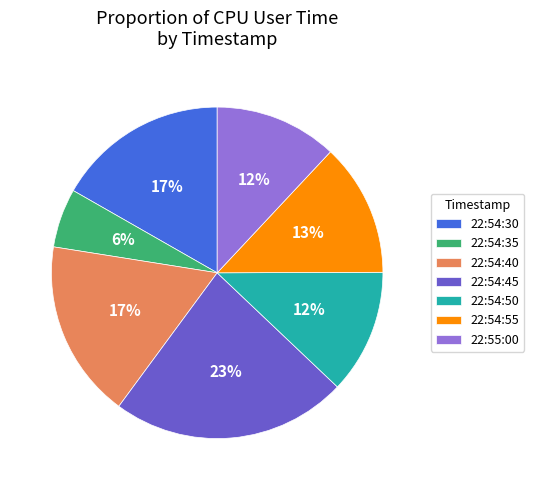

Is it true that 22:54:50 is 26% of the pie?

False